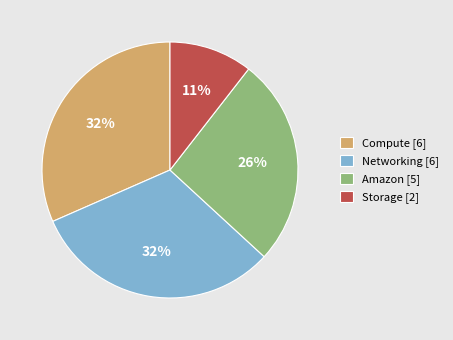

What is the smallest slice in the pie chart?

Storage